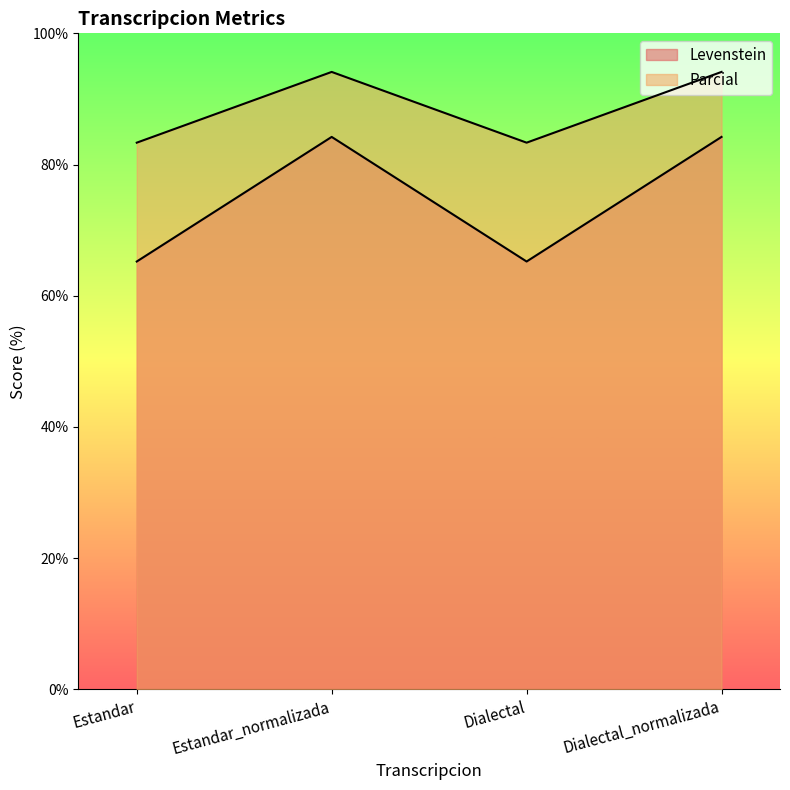

The Levenstein series shows 35.1 at Estandar. True or false?

False